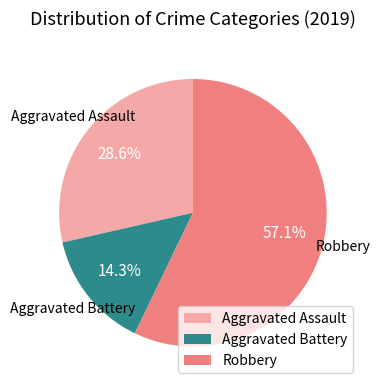

To the nearest percent, what is the average slice percentage?

33%